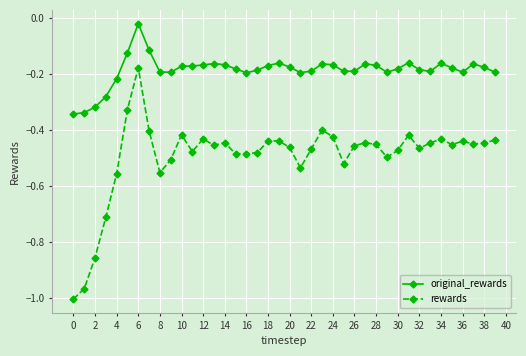

What are all the series names shown in the legend?

original_rewards, rewards